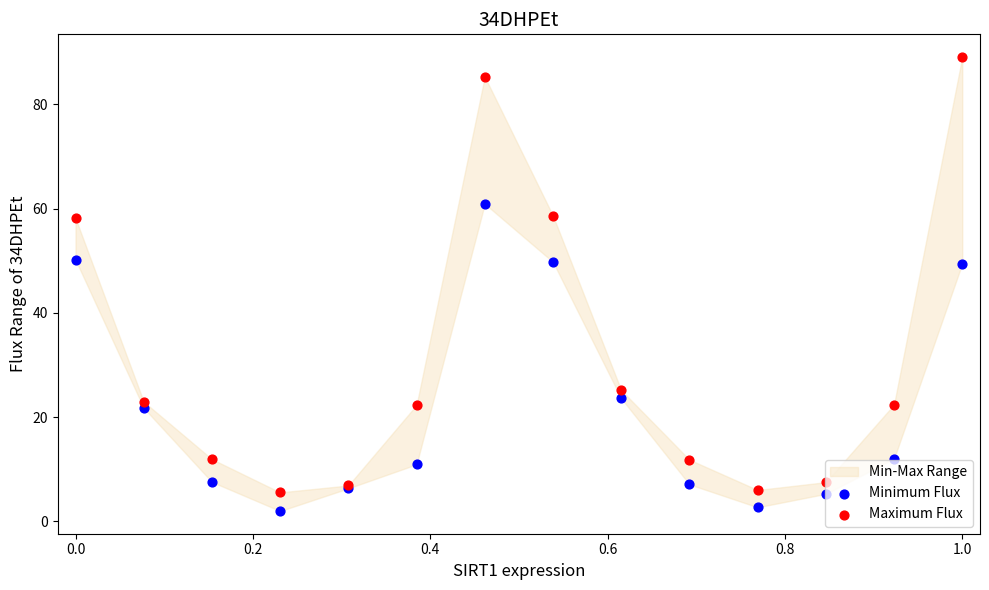

Which series reaches the minimum Y coordinate?

Minimum Flux